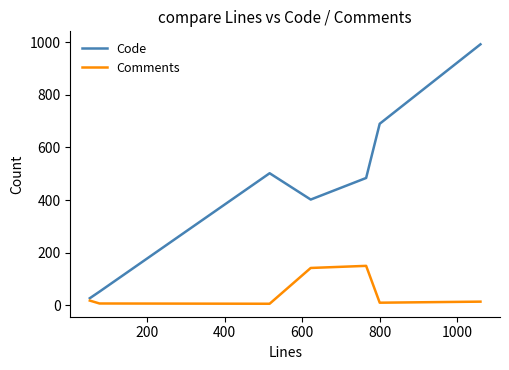

Rank the series by their maximum value, from lowest to highest.

Comments, Code